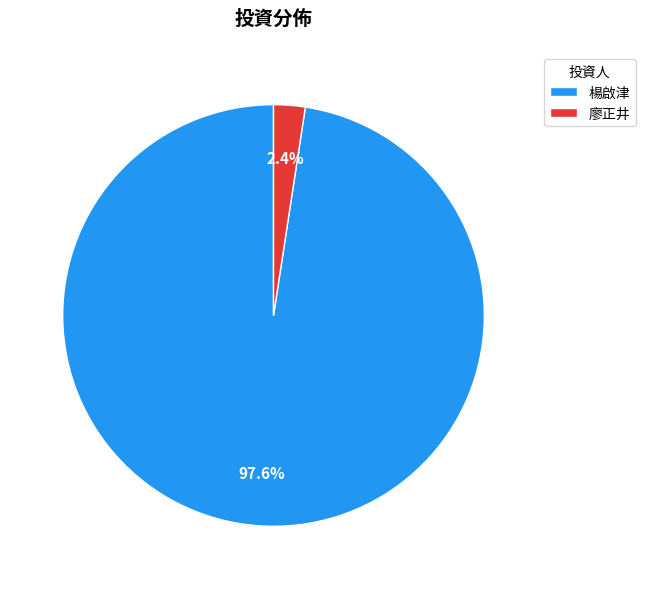

To the nearest percent, what is the average slice percentage?

50%